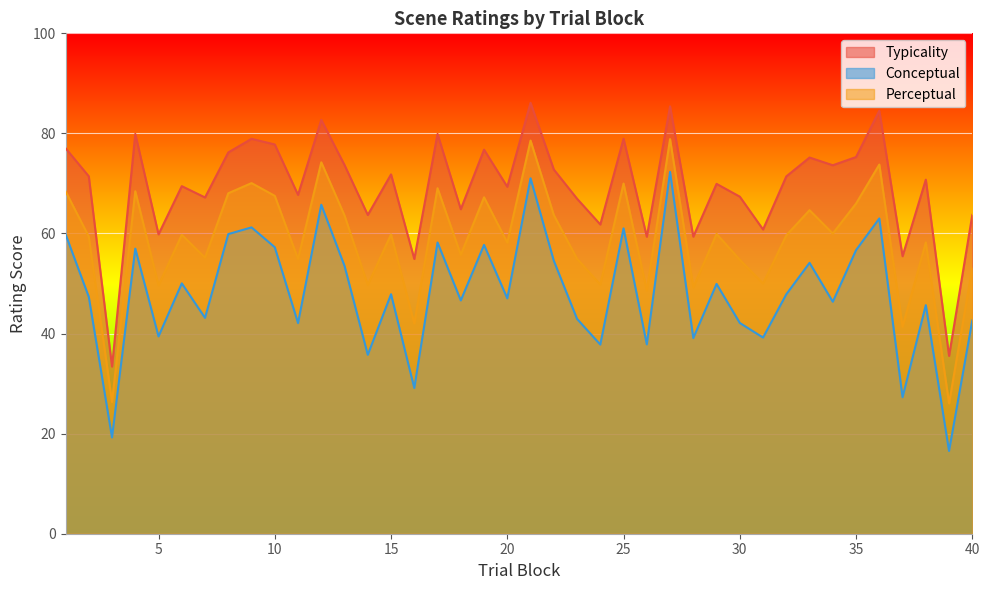

Between 2 and 24, which is larger?

2